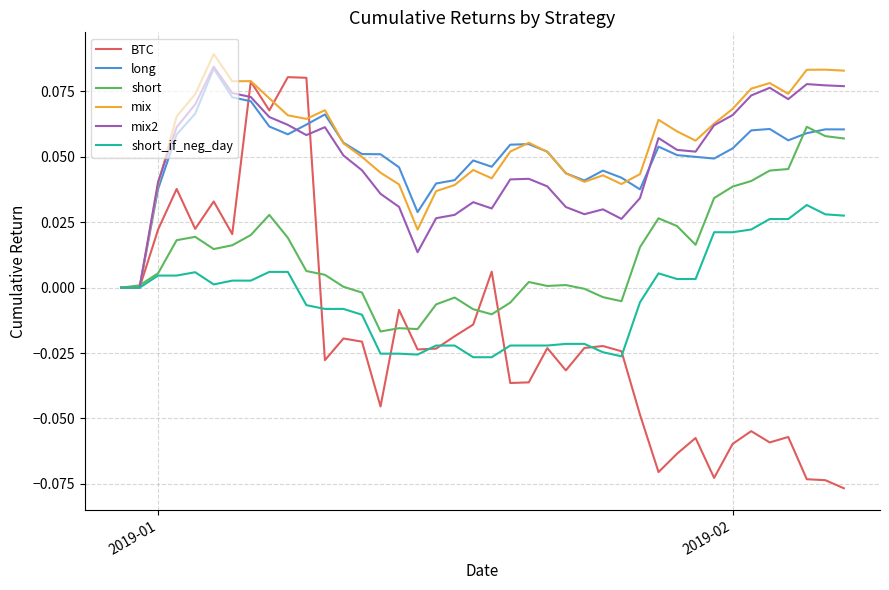

Which series has the largest range (max minus min)?

BTC